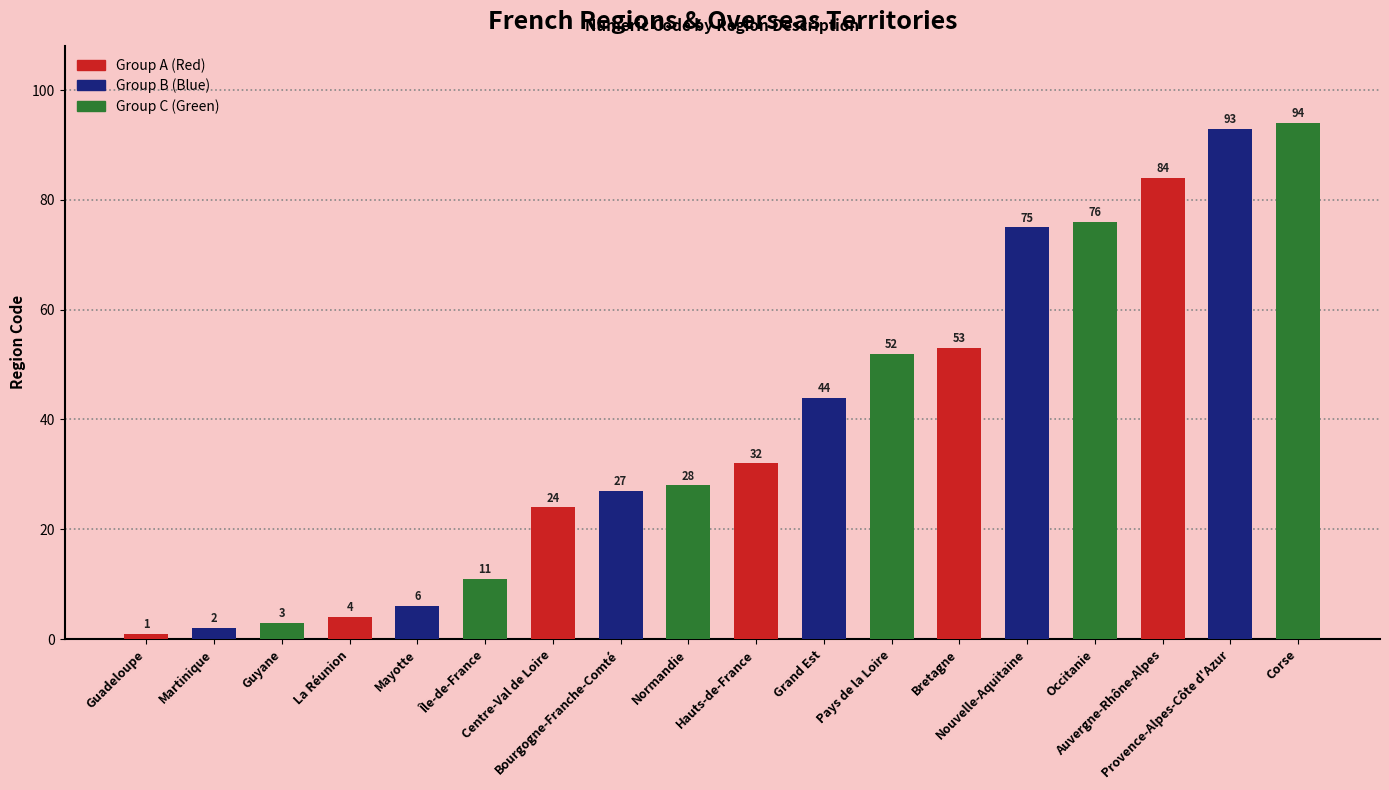

Which category has the highest value across all series?

Corse